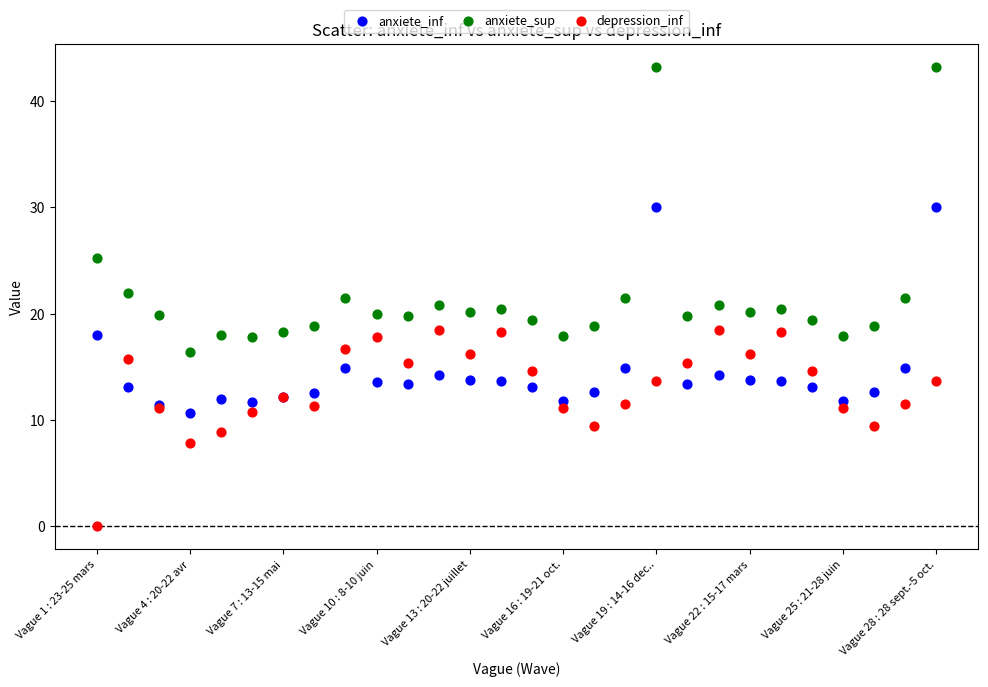

Which series contains the lowest Y value?

depression_inf